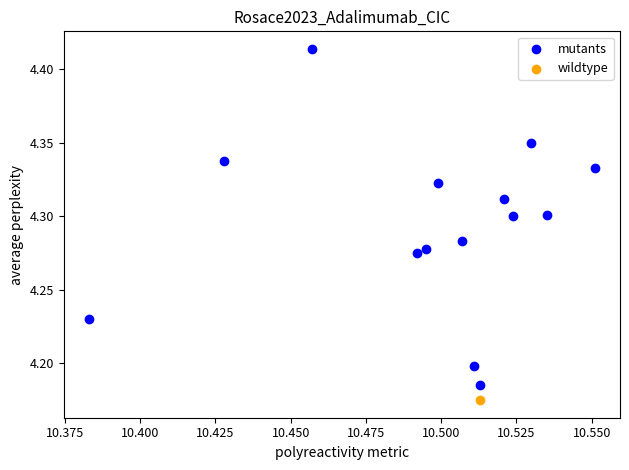

What are all the series names shown in the legend?

mutants, wildtype